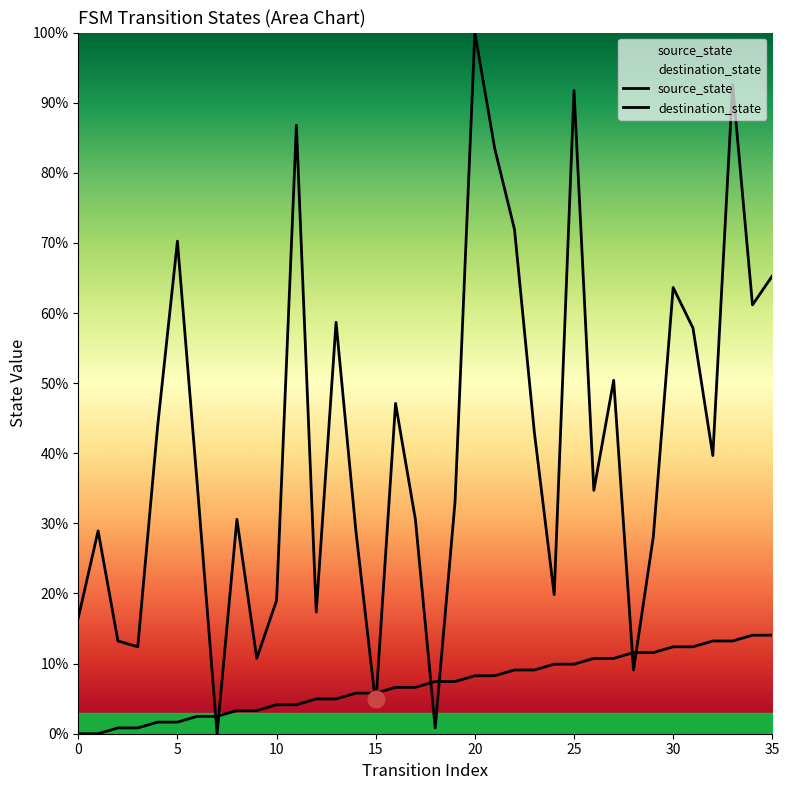

List the series in order of their overall mean, lowest first.

source_state, destination_state